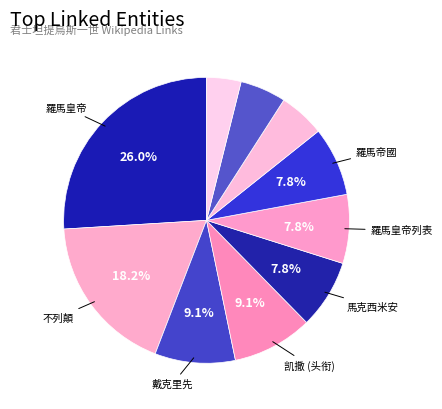

How many slices are in this pie chart?

10